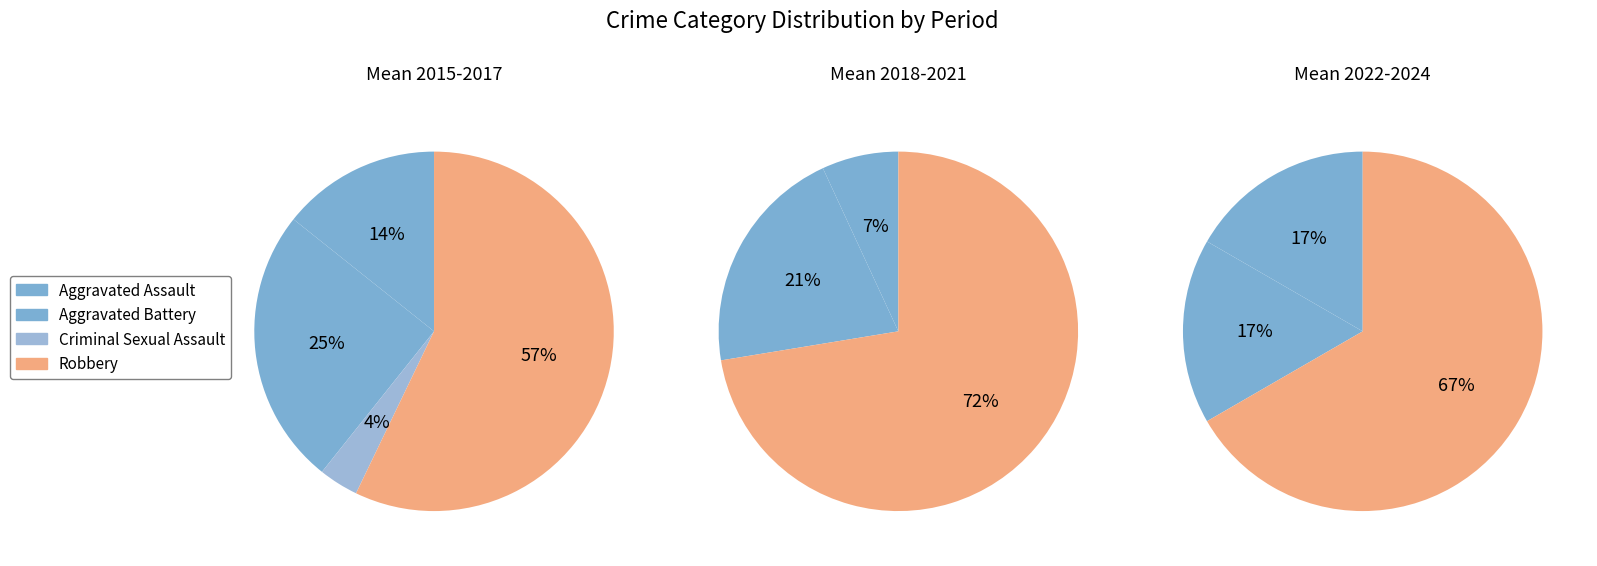

Which slice is the largest?

Robbery